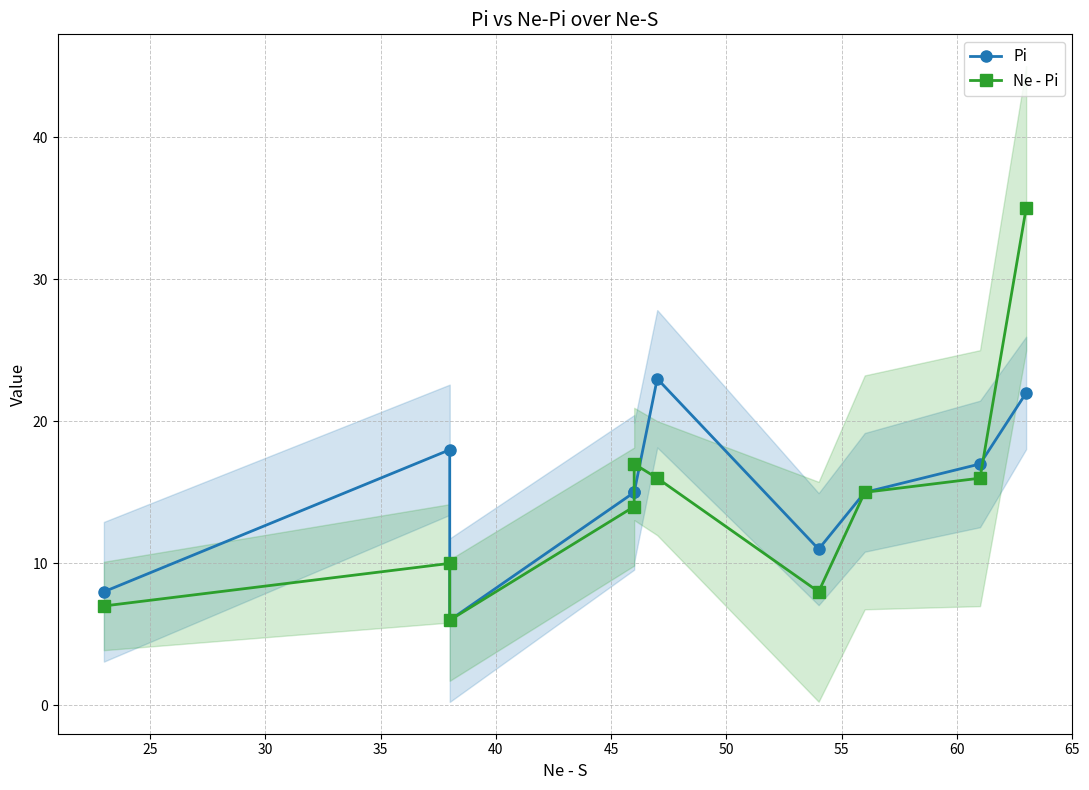

The Ne - Pi series shows 29 at 40. True or false?

False